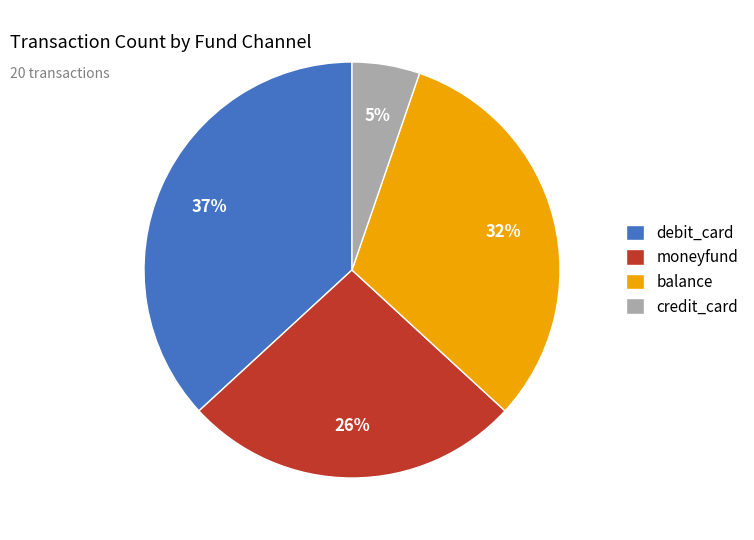

Is the sum of debit_card and credit_card greater than half?

No